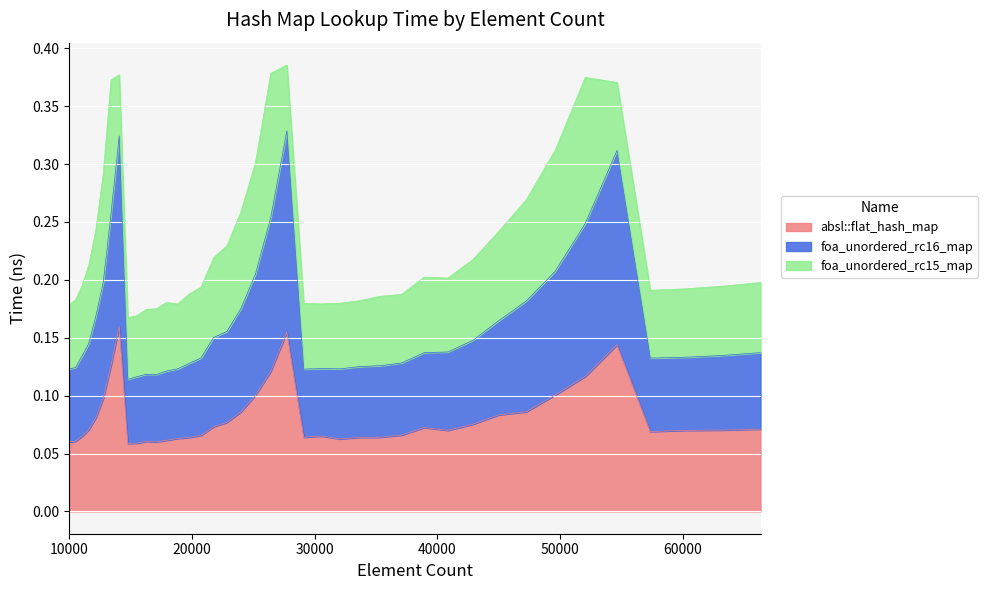

True or false: absl::flat_hash_map and foa_unordered_rc16_map intersect in this chart.

False